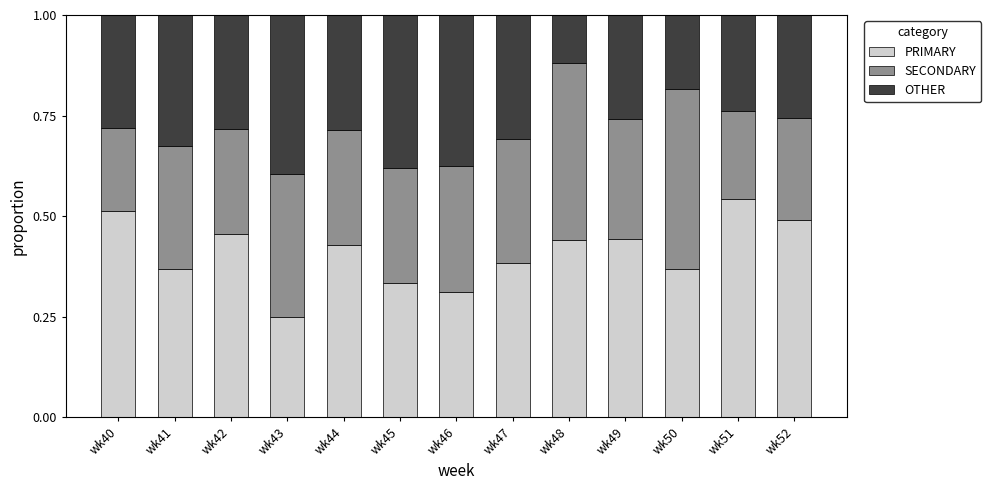

At which label is PRIMARY closest to 0?

wk43